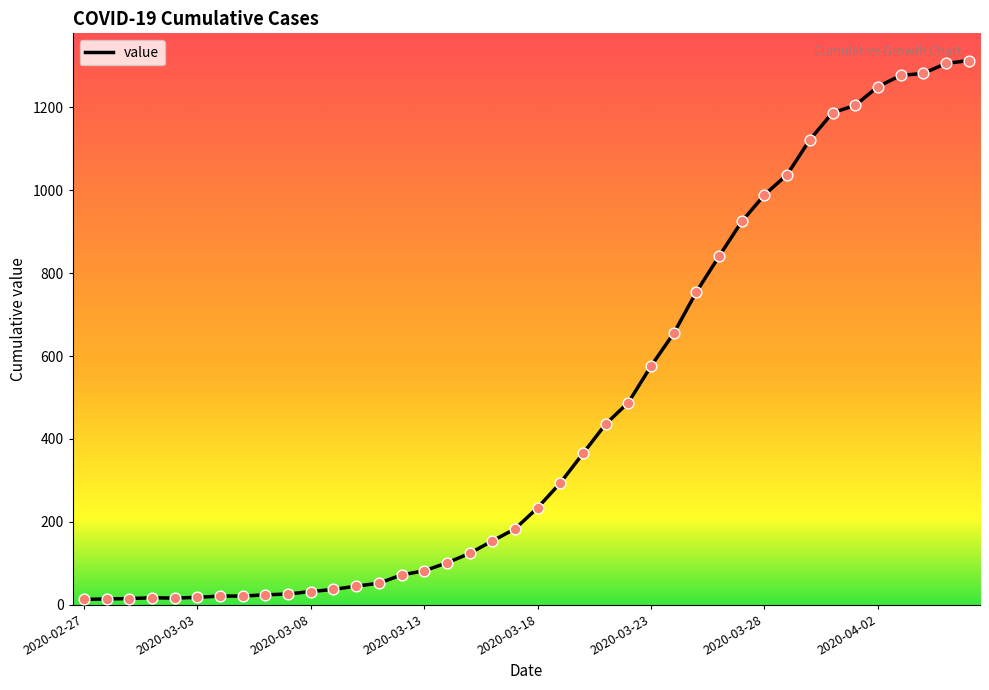

What is the difference between the maximum and minimum values?

1300